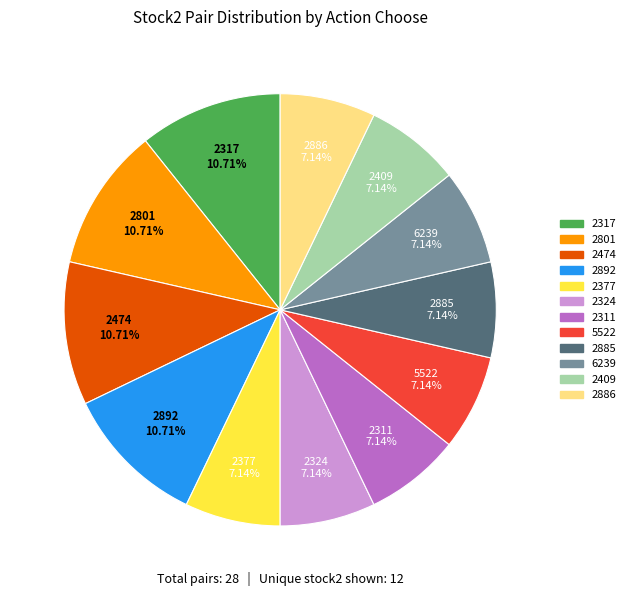

Is there a majority slice in this chart?

No